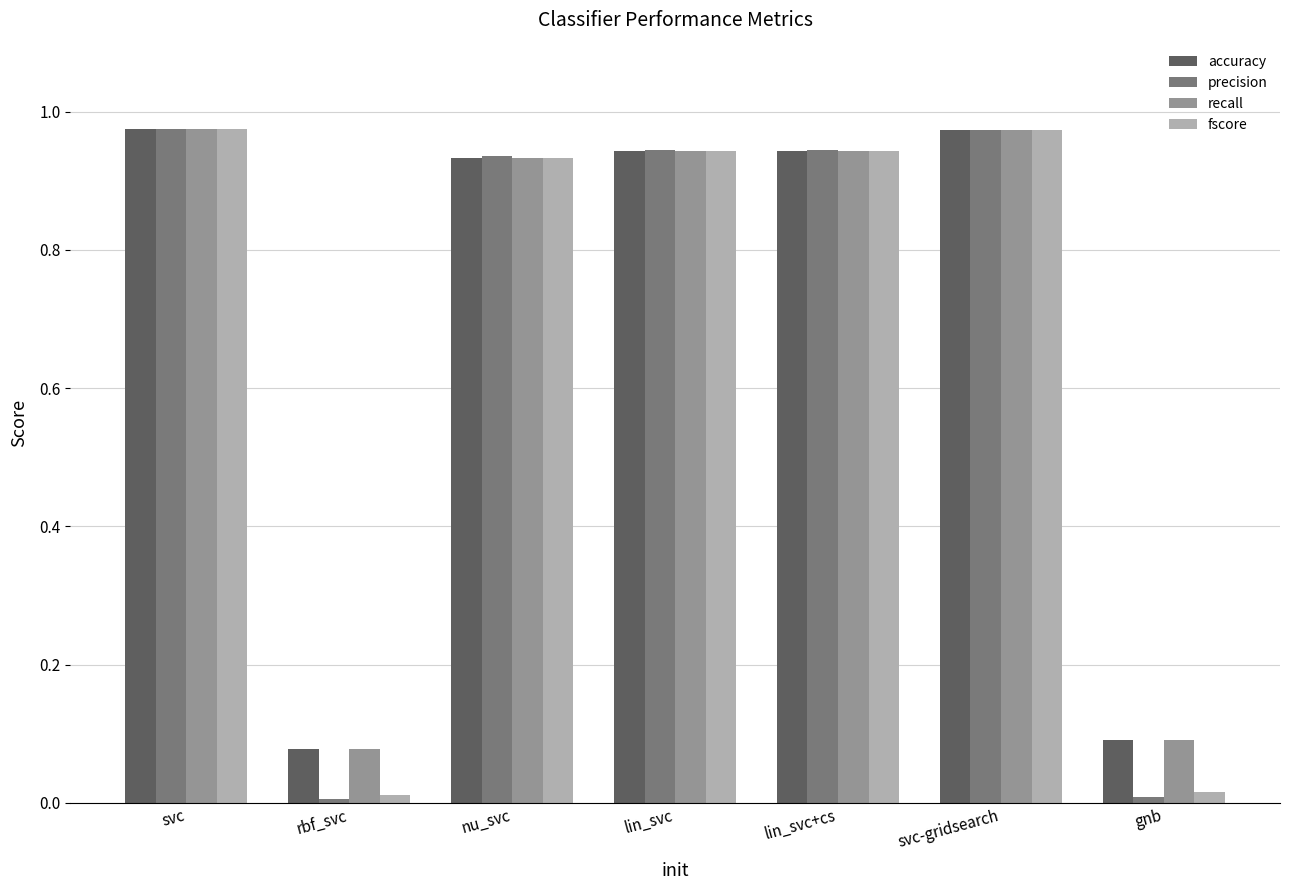

Which series has the widest spread of values?

precision